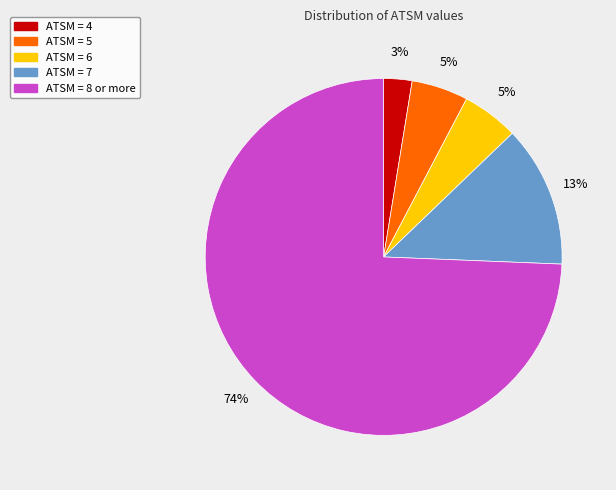

Is there a majority slice in this chart?

Yes